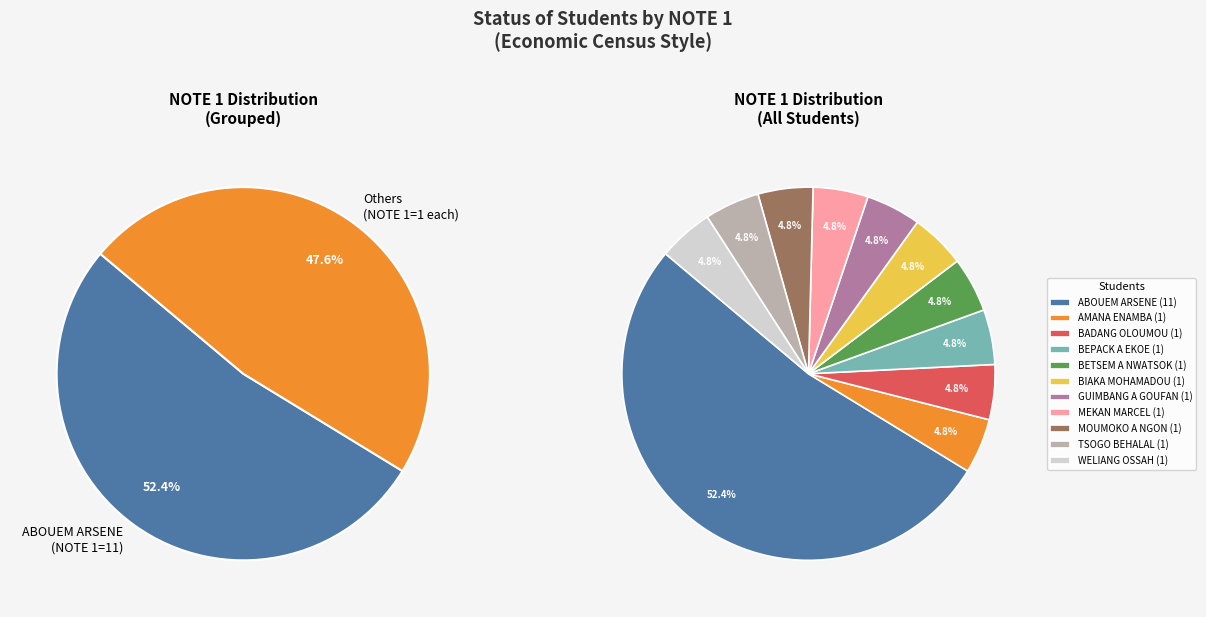

Is it true that ABOUEM ARSENE is 52% of the pie?

True